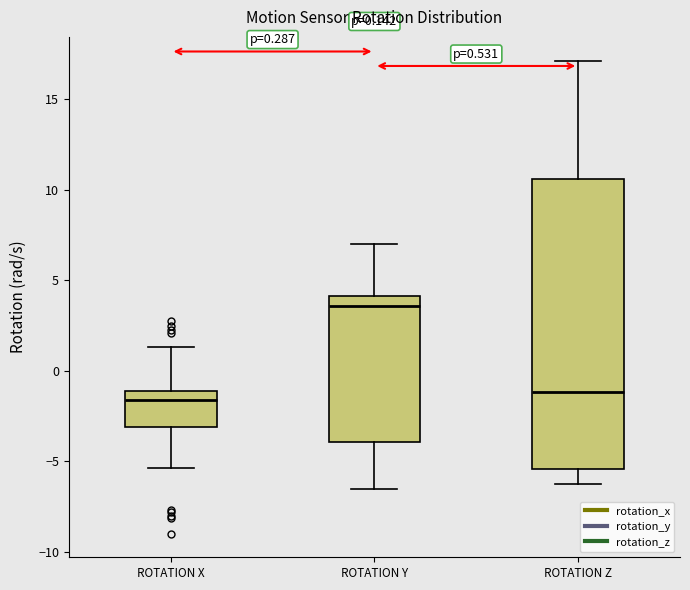

Which box's median line is the highest?

ROTATION Y